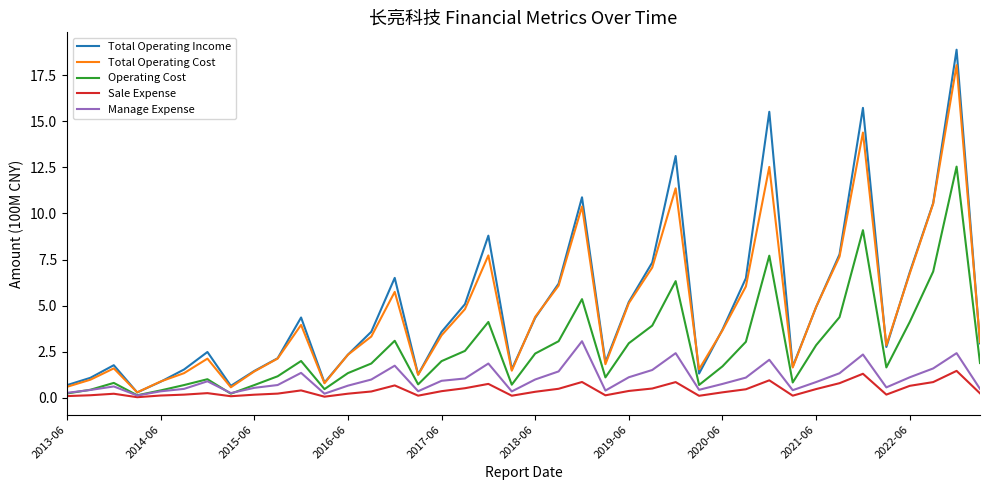

List the series in order of their peak value, highest first.

Total Operating Income, Total Operating Cost, Operating Cost, Manage Expense, Sale Expense